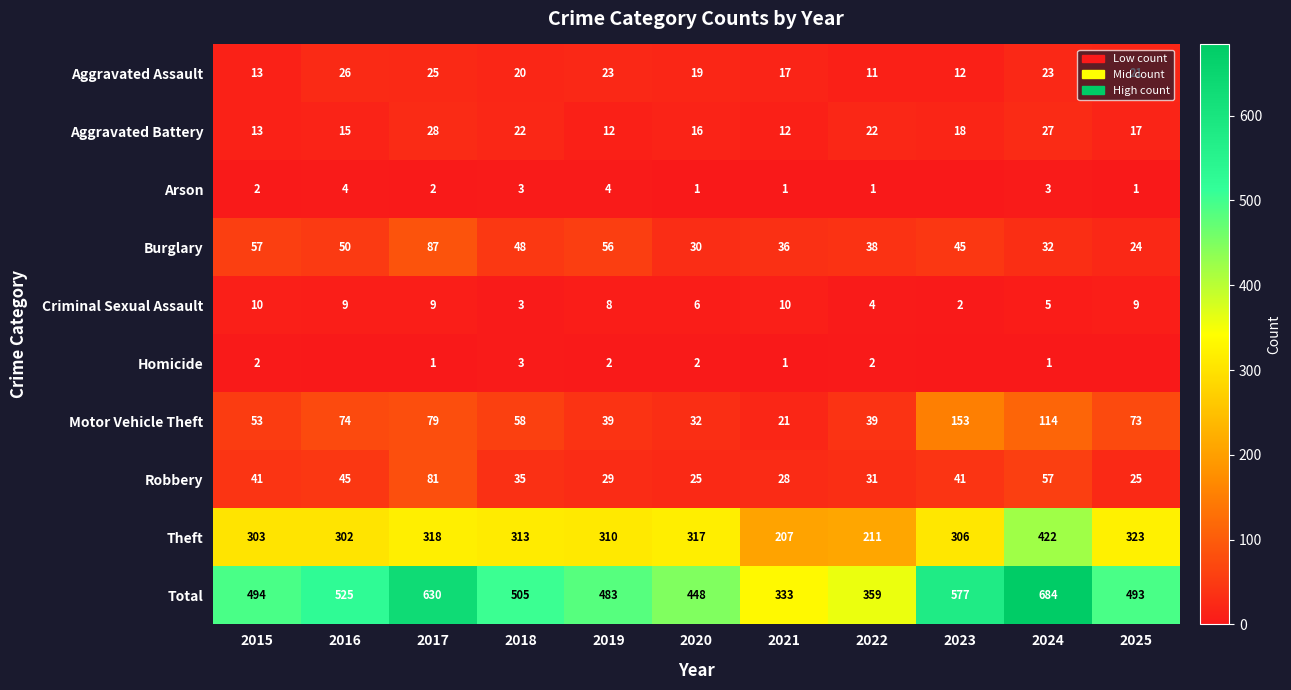

Read the Burglary value at 2015.

57